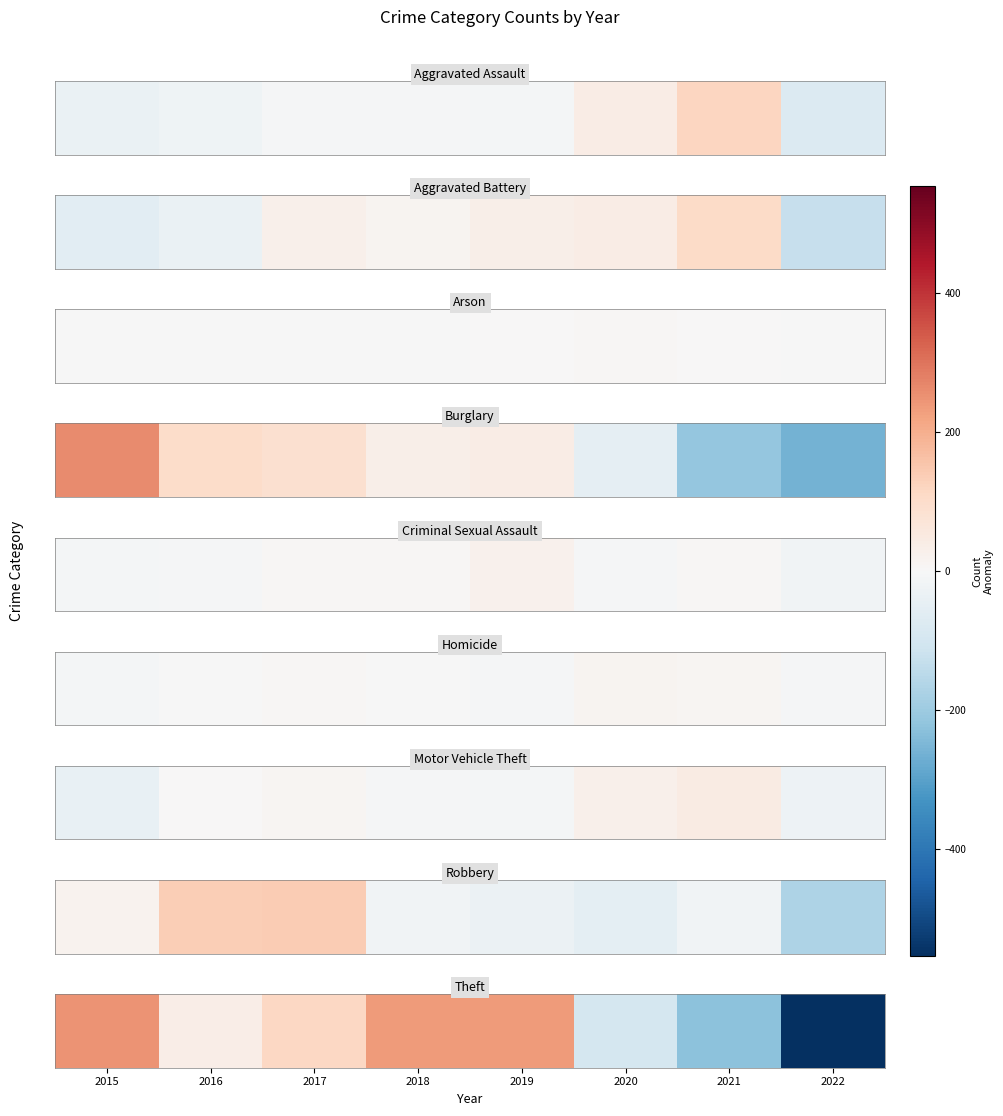

The value at 2018 is 79.0. True or false?

False